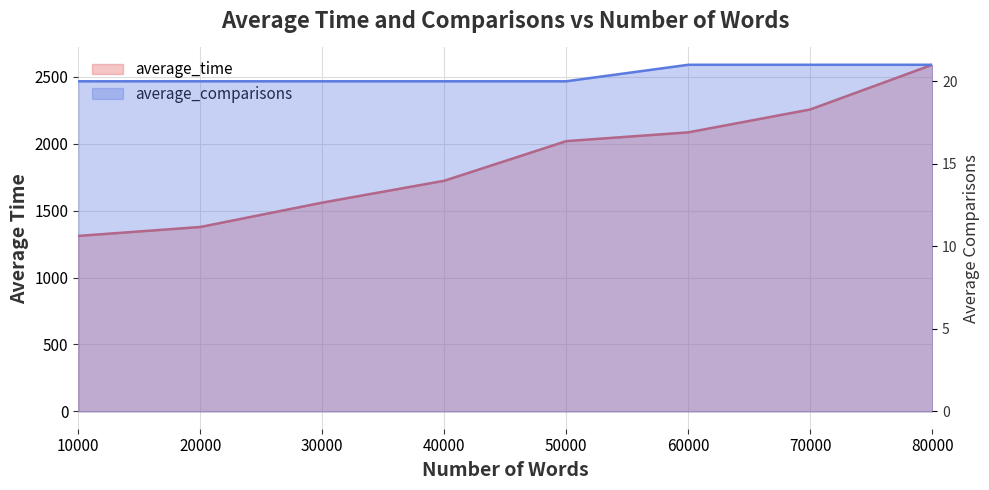

What is the sum of all average_time values?

14919.4